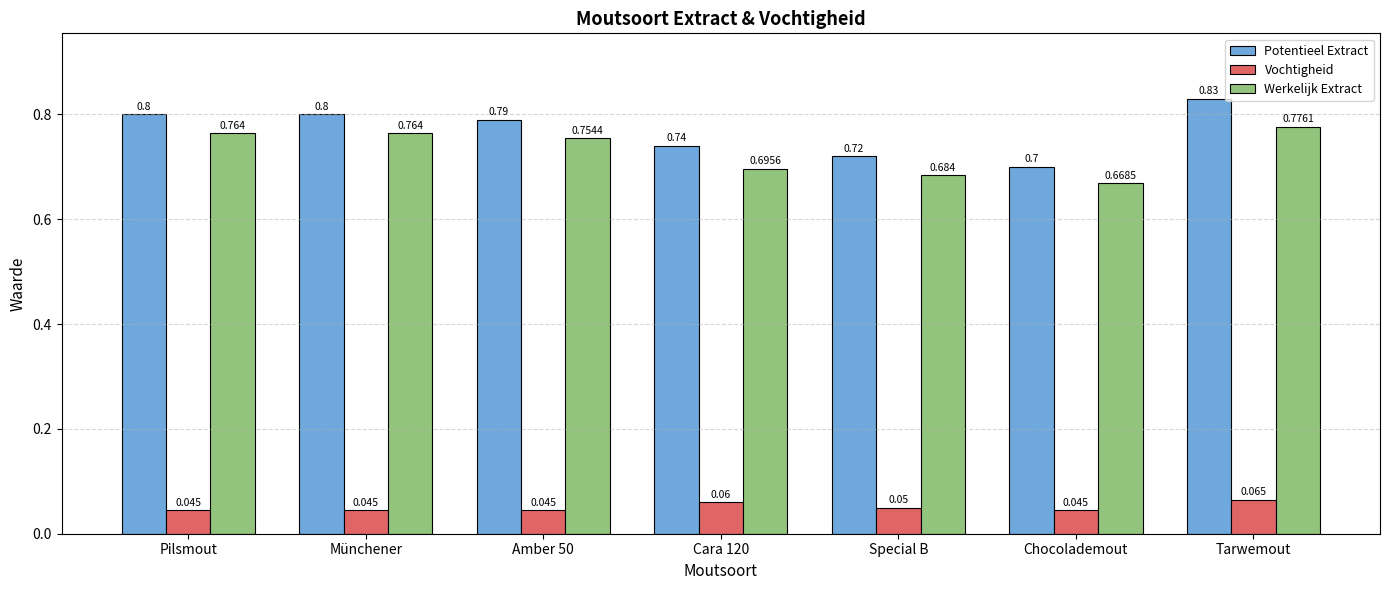

At which category is the sum across all series the highest?

Tarwemout